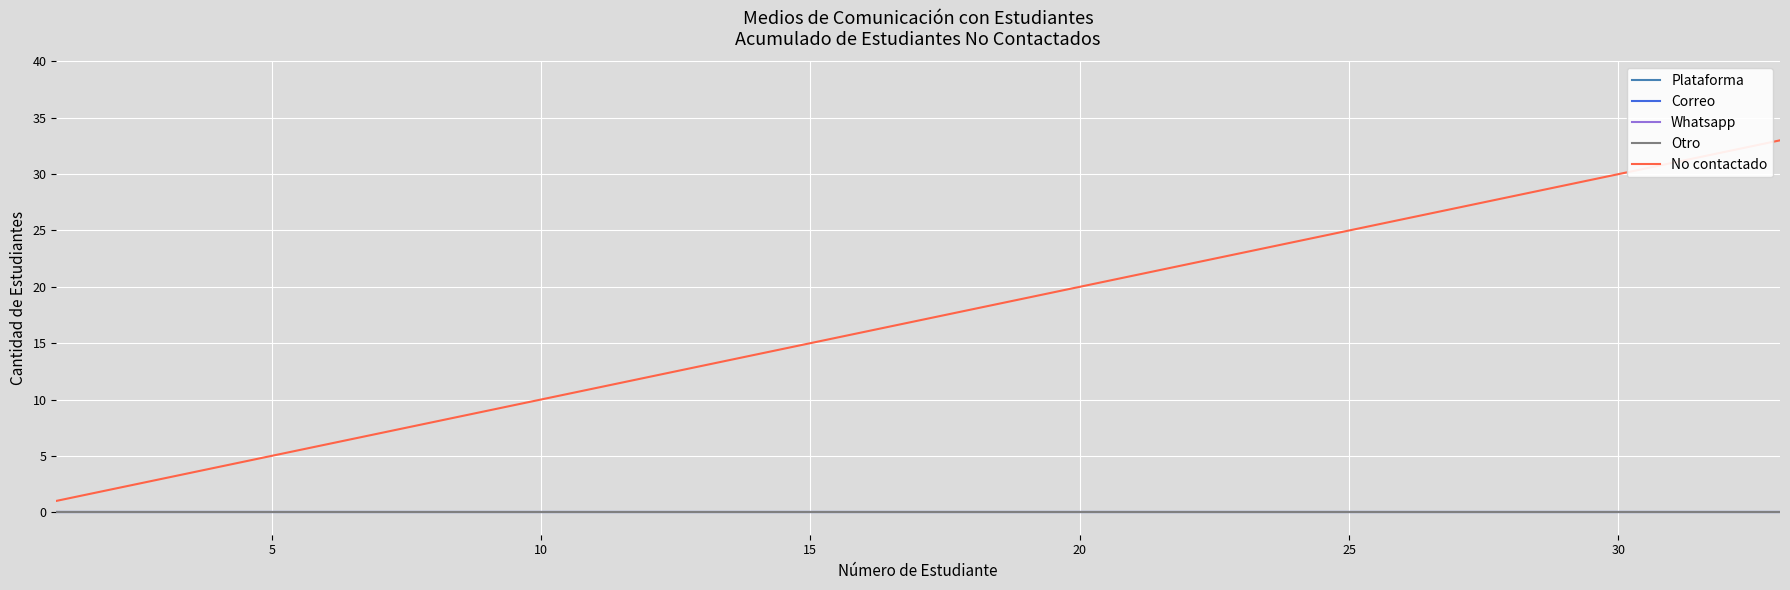

Is this an area chart (filled region under the line)?

No